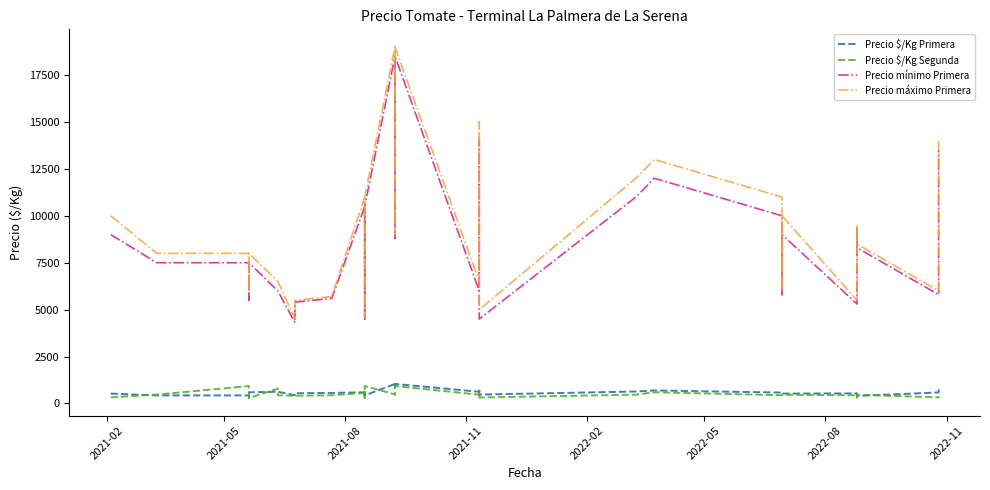

Count the number of categories in the chart.

35